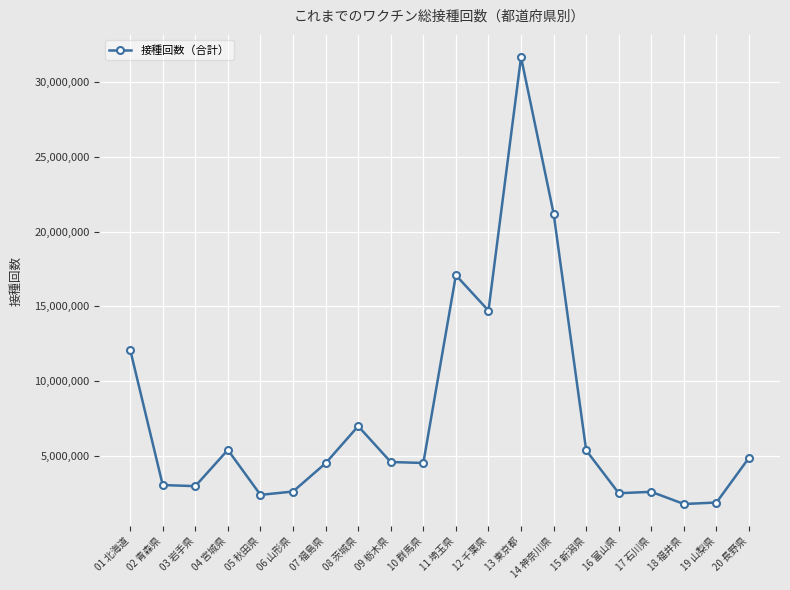

Where is the first local maximum?

04 宮城県